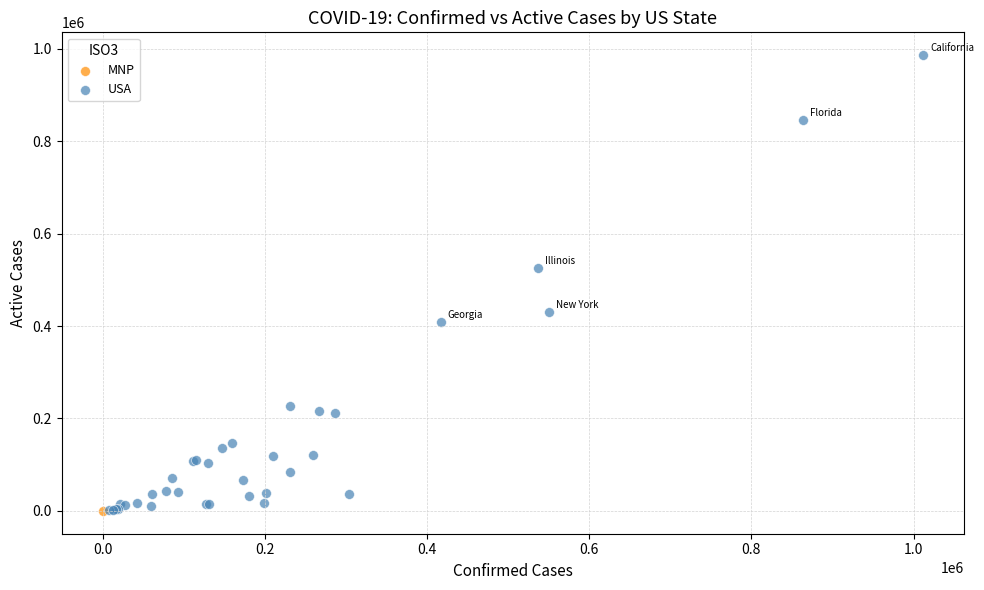

What are all the series names shown in the legend?

MNP, USA